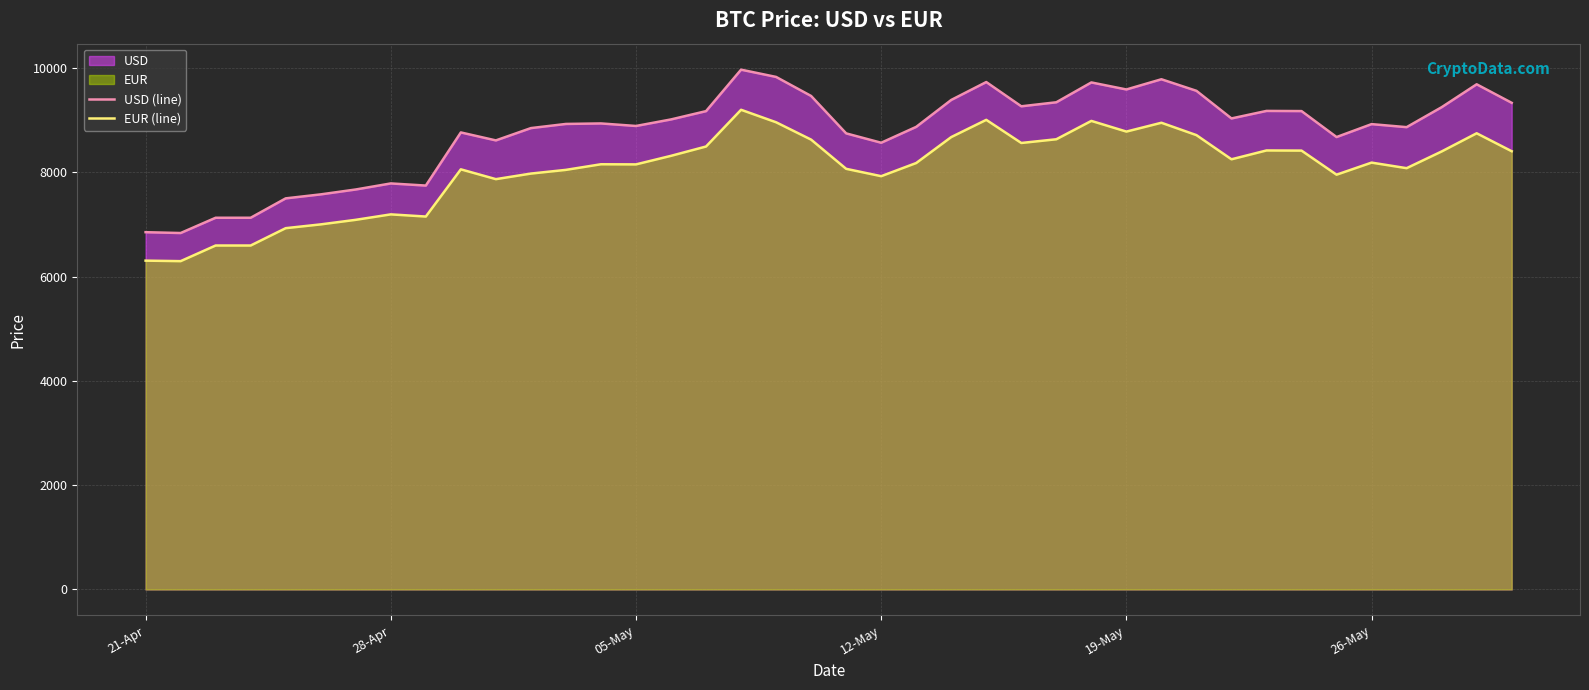

What is the highest value of the USD (line) series?

9971.8